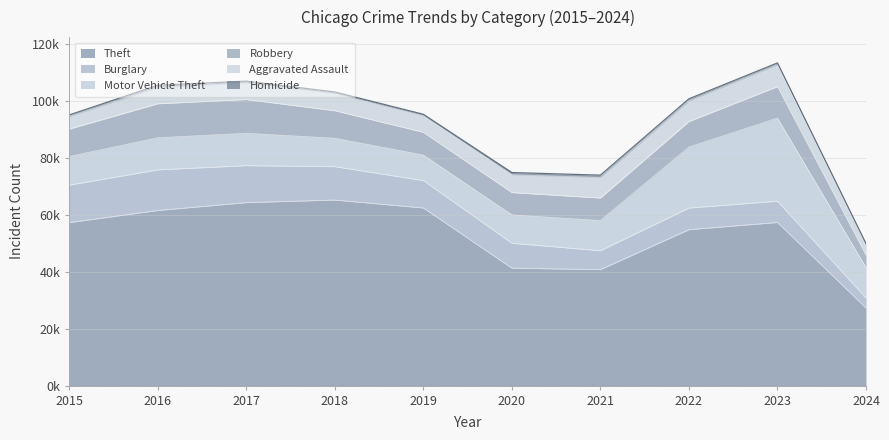

Between 2023 and 2015, which is larger?

2023